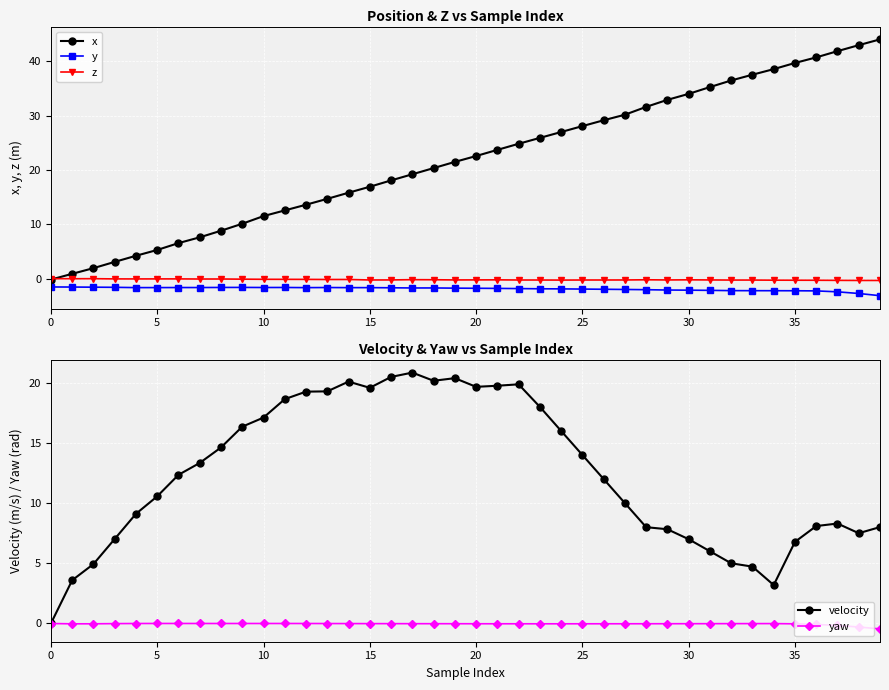

In z, how many points are lower than both neighbors (excluding endpoints)?

9